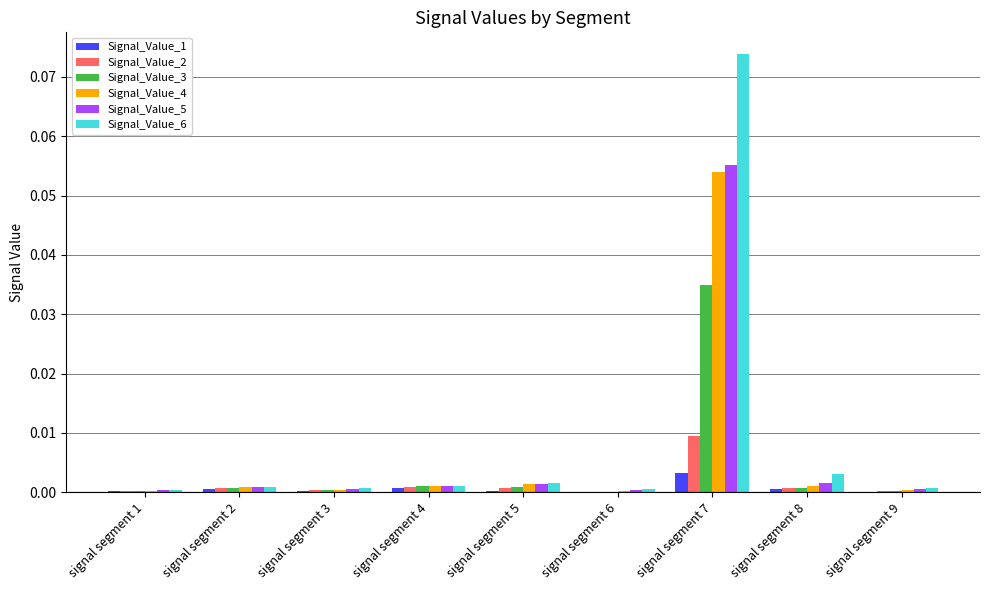

What are all the series names shown in the legend?

Signal_Value_1, Signal_Value_2, Signal_Value_3, Signal_Value_4, Signal_Value_5, Signal_Value_6